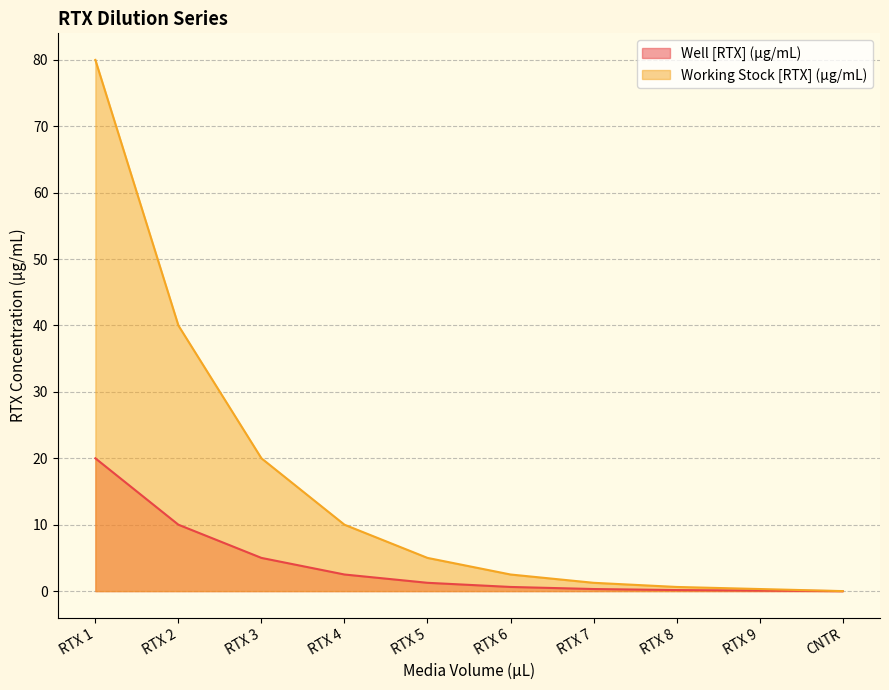

What is the sum of all Working Stock [RTX] (µg/mL) values?

159.7